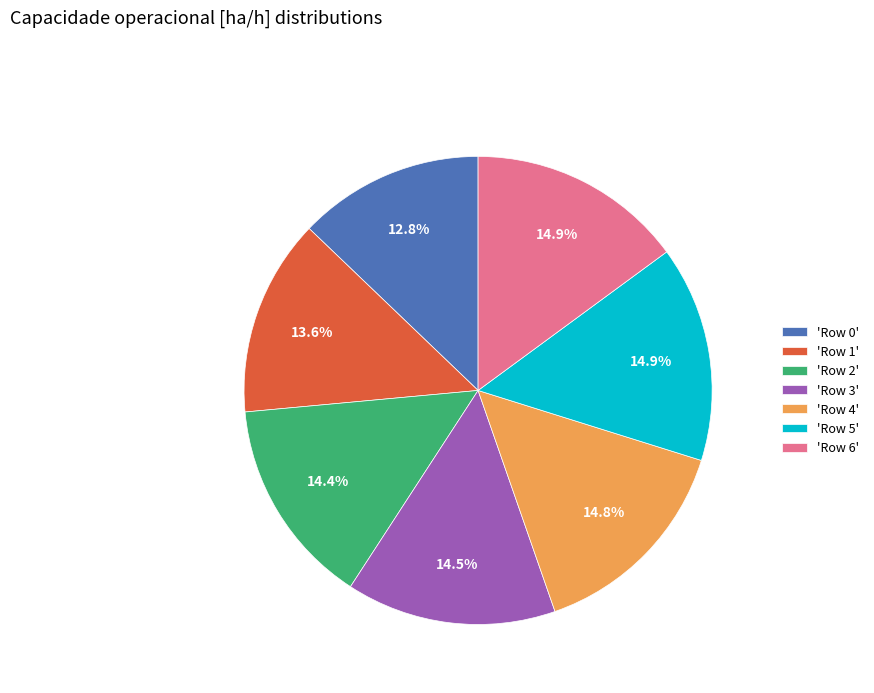

Combined, what portion of the pie is 'Row 0' and 'Row 2'?

27.2%